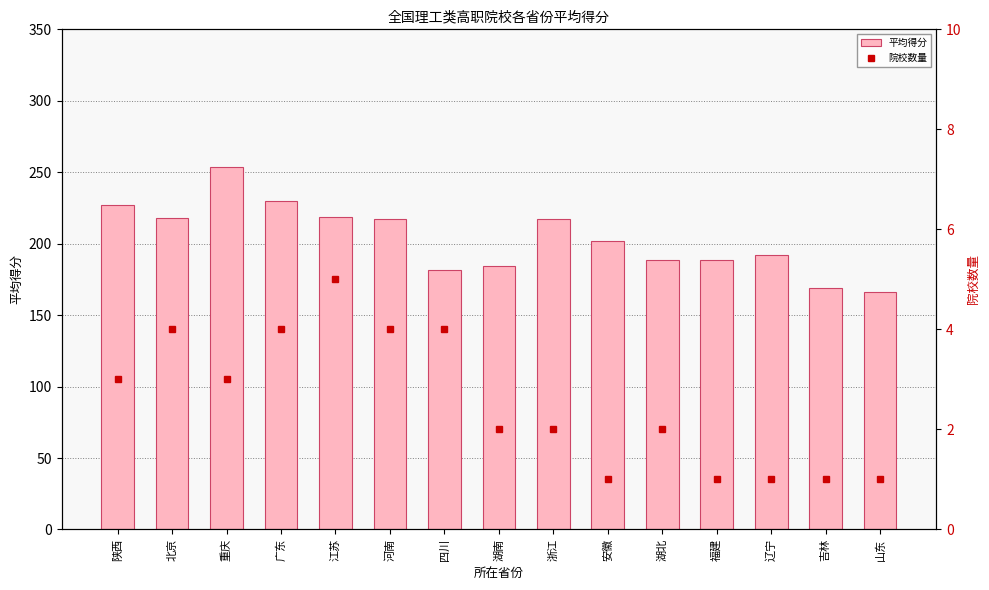

Is the value of 院校数量 at 湖北 greater than the value of 平均得分 at 浙江?

No